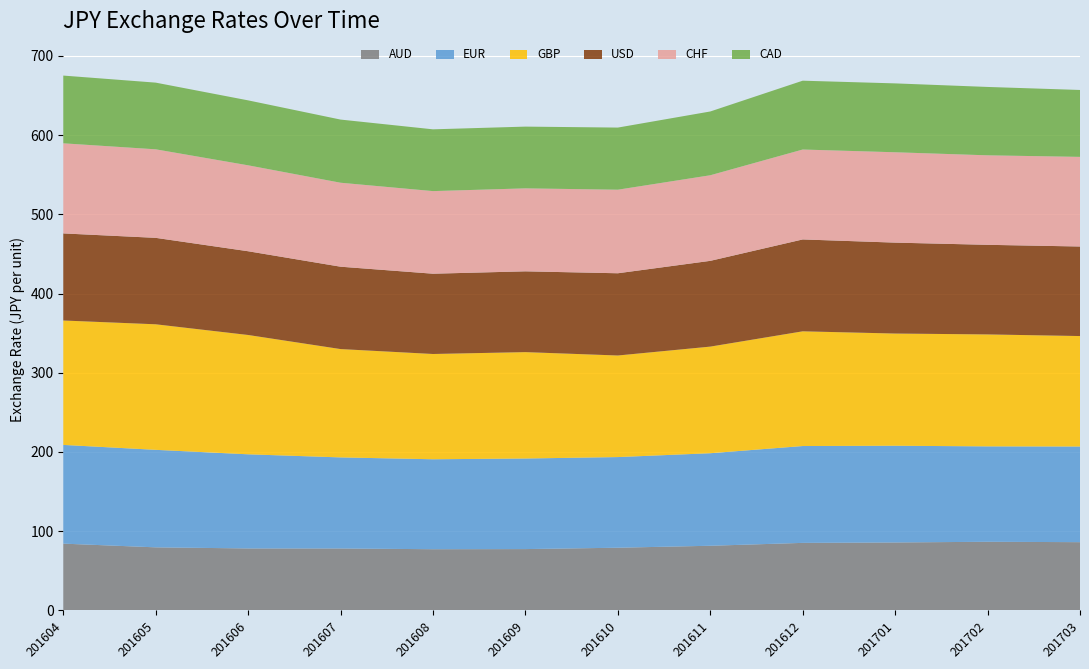

Reading right to left, list all the values displayed in this chart.

AUD: 201703=86.1	201702=86.6	201701=85.8	201612=85.2	201611=81.6	201610=79.1	201609=77.4	201608=77.2	201607=78.2	201606=78.2	201605=79.6	201604=84.3
EUR: 201703=120.7	201702=120.4	201701=122.1	201612=122.2	201611=116.8	201610=114.4	201609=114.3	201608=113.5	201607=115.0	201606=118.8	201605=123.1	201604=124.6
GBP: 201703=139.4	201702=141.3	201701=141.6	201612=144.8	201611=134.6	201610=128.2	201609=134.3	201608=132.9	201607=136.8	201606=150.6	201605=158.5	201604=157.1
USD: 201703=113.0	201702=113.1	201701=114.8	201612=116.0	201611=108.3	201610=103.8	201609=102.0	201608=101.3	201607=104.0	201606=105.7	201605=109.1	201604=109.9
CHF: 201703=113.1	201702=113.0	201701=114.1	201612=113.5	201611=108.0	201610=105.5	201609=104.7	201608=104.3	201607=106.0	201606=108.5	201605=111.8	201604=113.7
CAD: 201703=84.5	201702=86.3	201701=86.9	201612=86.9	201611=80.5	201610=78.4	201609=77.9	201608=78.0	201607=79.7	201606=82.0	201605=84.2	201604=85.5